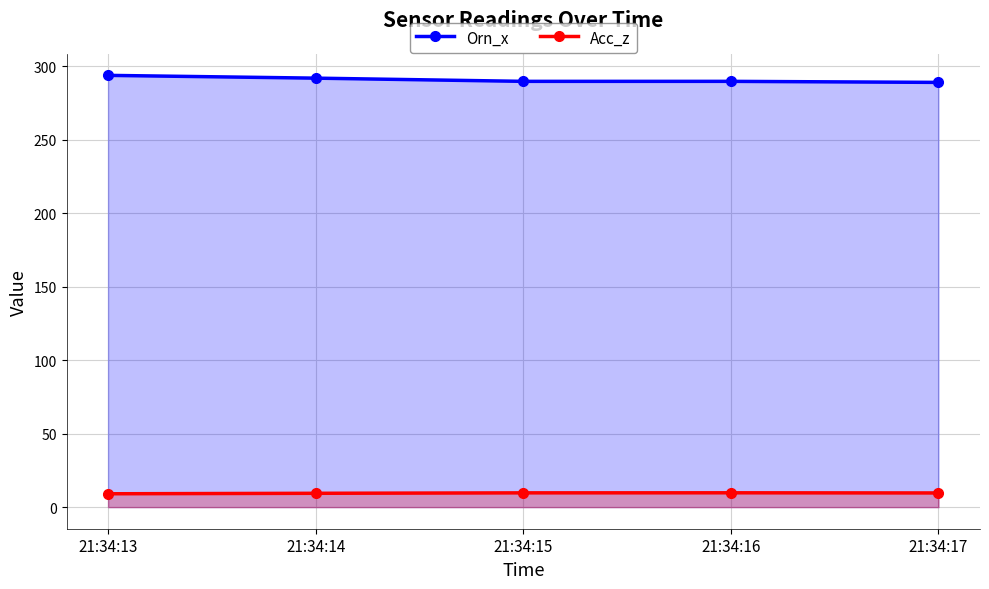

Reading right to left, extract all data points from this chart.

Orn_x: 289.0	289.7	289.7	291.9	293.8
Acc_z: 9.7	9.8	9.7	9.4	9.1